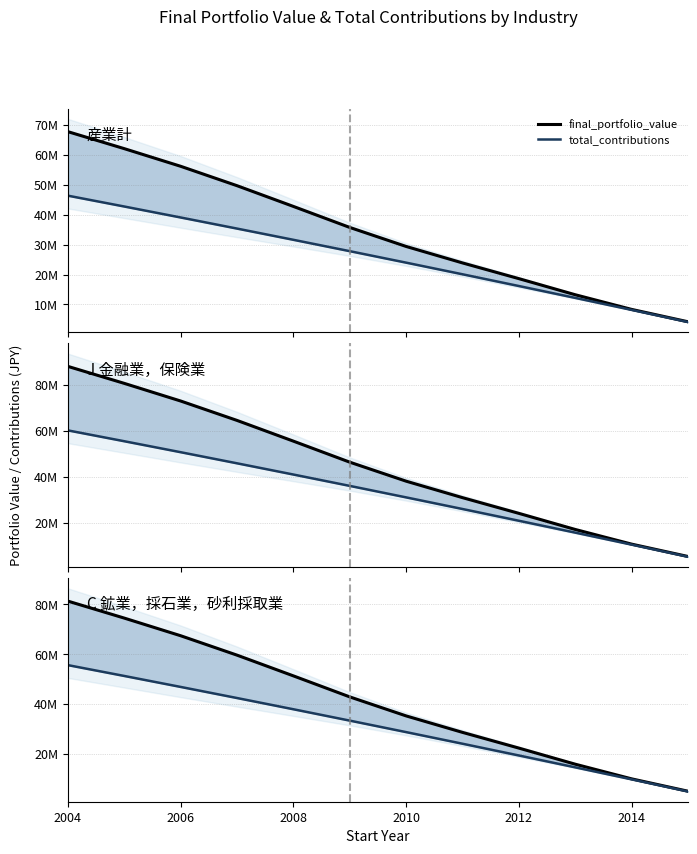

At how many categories does at least one series exceed 69995486?

2